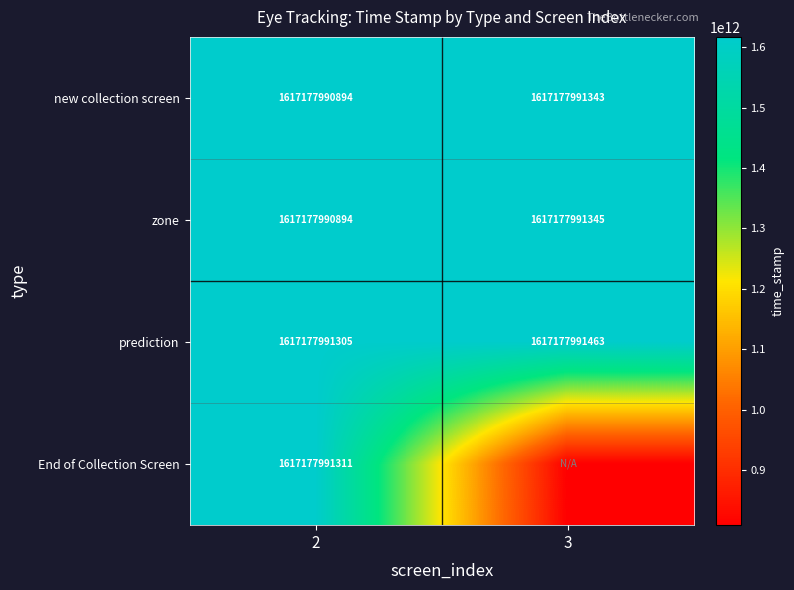

What is the approximate value of zone at 3, to the nearest 50?

1617177991350